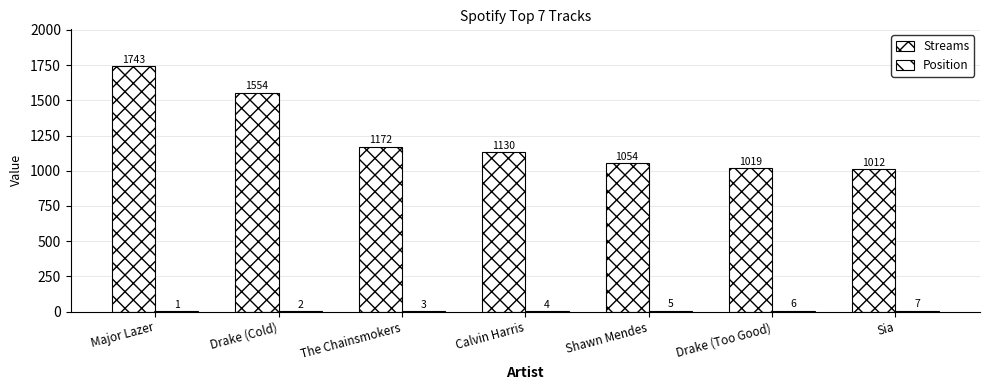

What position from the left is The Chainsmokers?

3